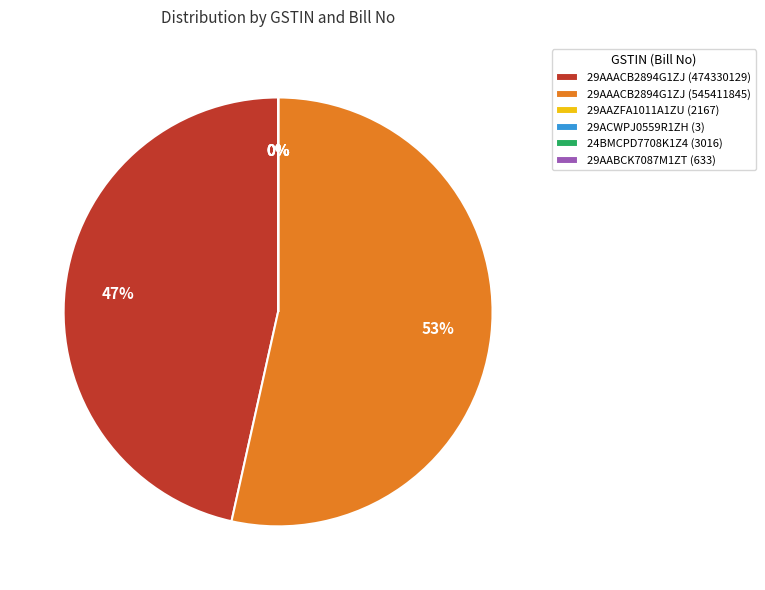

The 29AAACB2894G1ZJ (545411845) slice represents 53% of the pie. True or false?

True